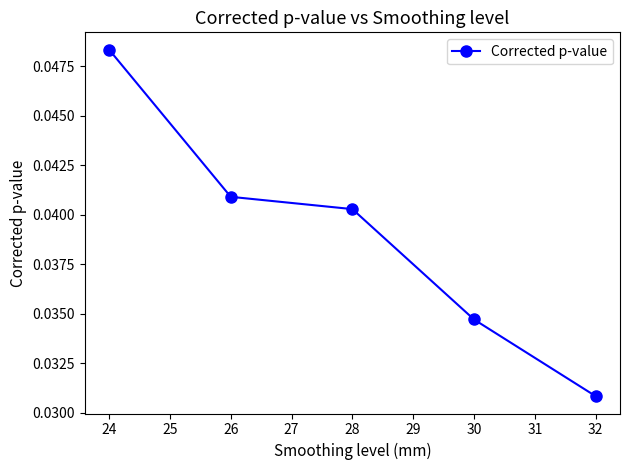

Which label corresponds to the smallest value in the chart?

32